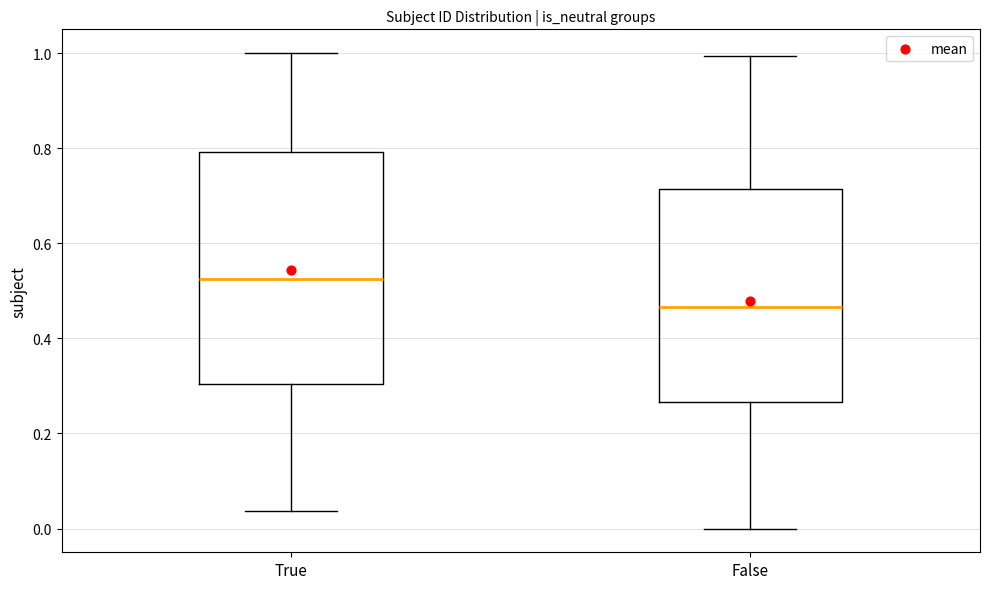

Which box is the tallest, from its lower edge to its upper edge?

True